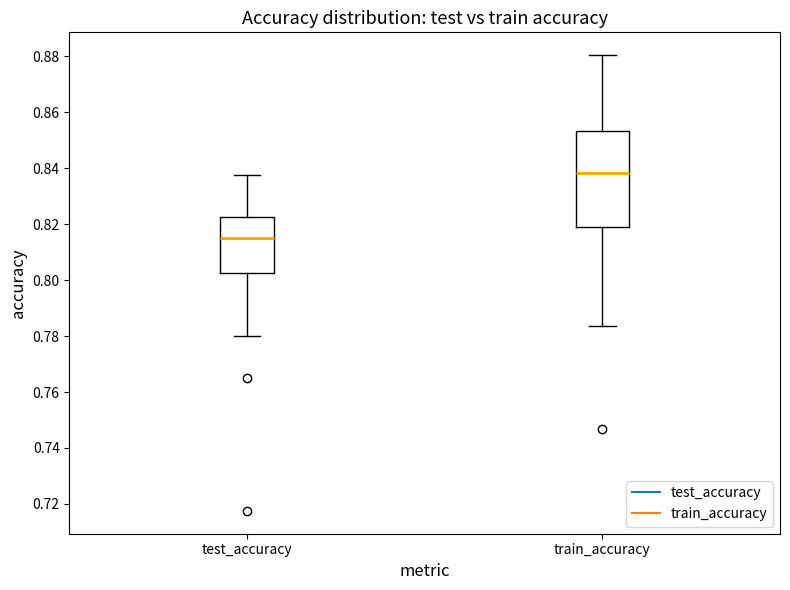

Which box's median line is the lowest?

test_accuracy